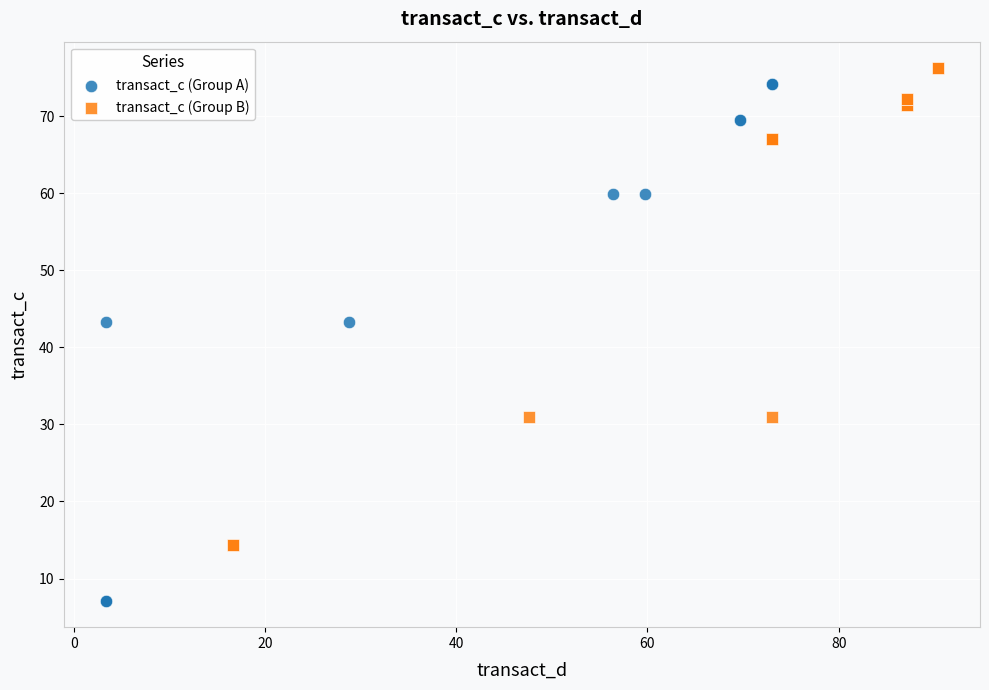

Which series contains the highest Y value?

transact_c (Group B)